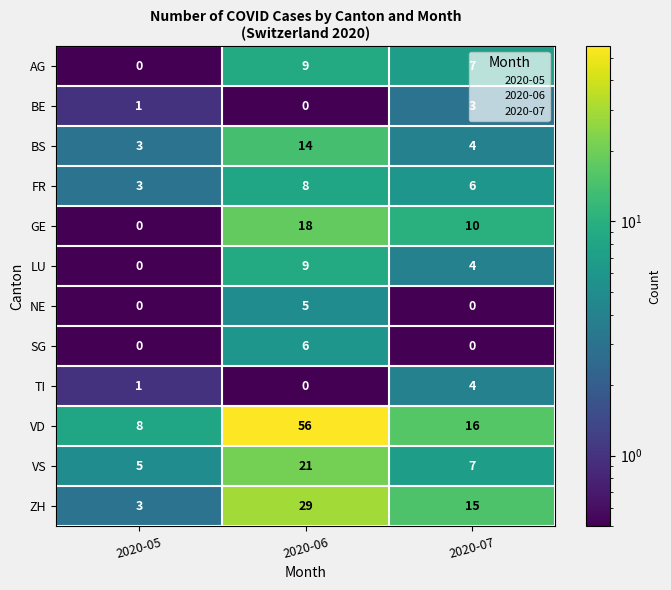

What is the spread (max minus min) of values at 2020-05?

8